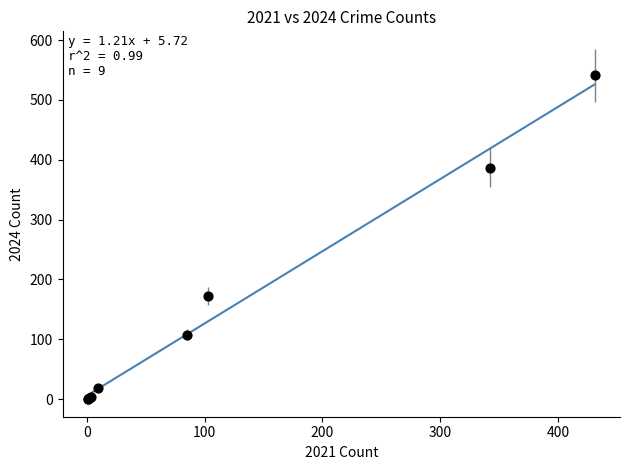

What Y value in the scatter plot is closest to 271?

172